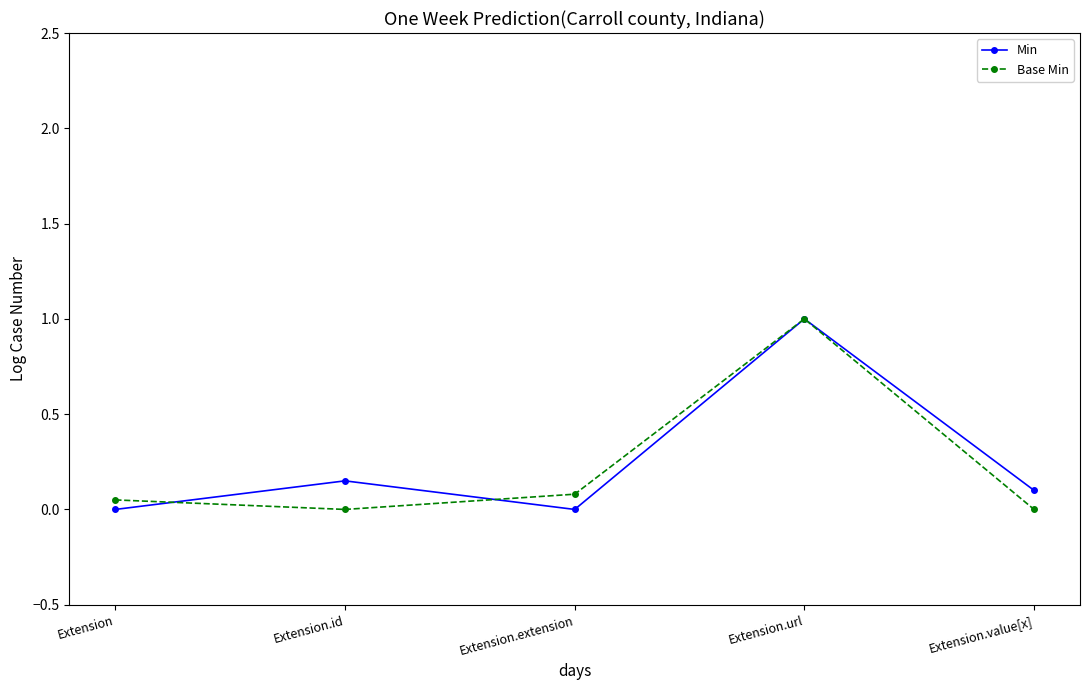

Is it true that Base Min equals 0.1 at Extension.extension?

True